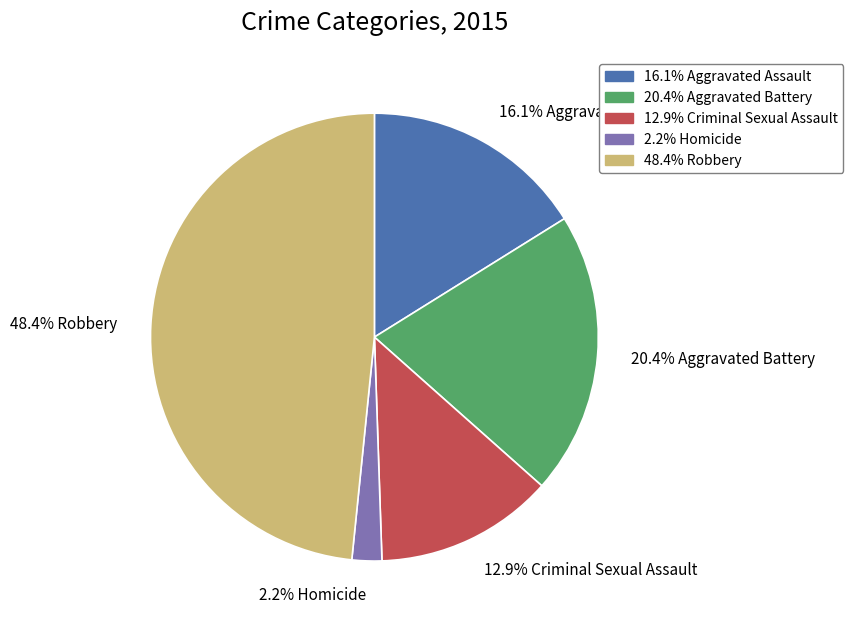

Is there a majority slice in this chart?

No